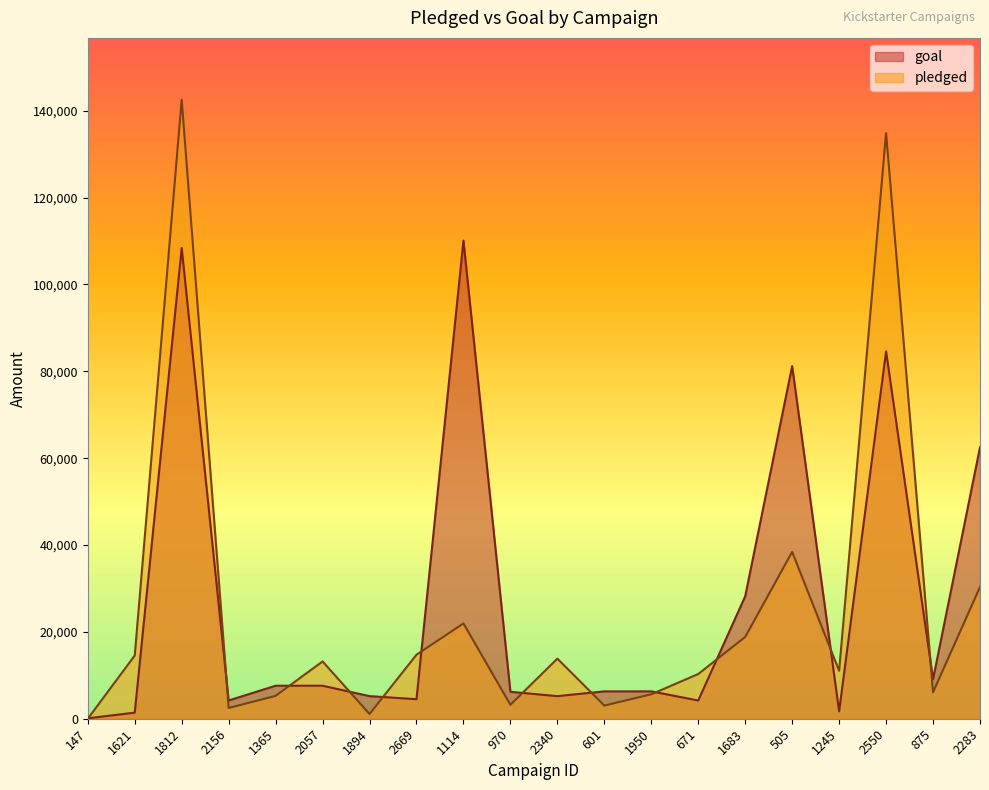

Which series changed the most between 1365 and 505?

goal